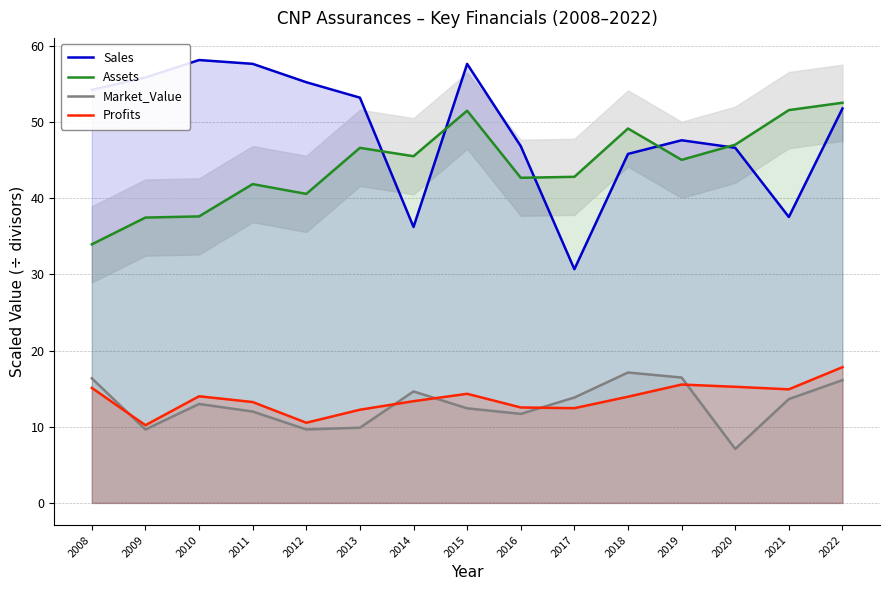

Which series has the largest total across all categories?

Sales